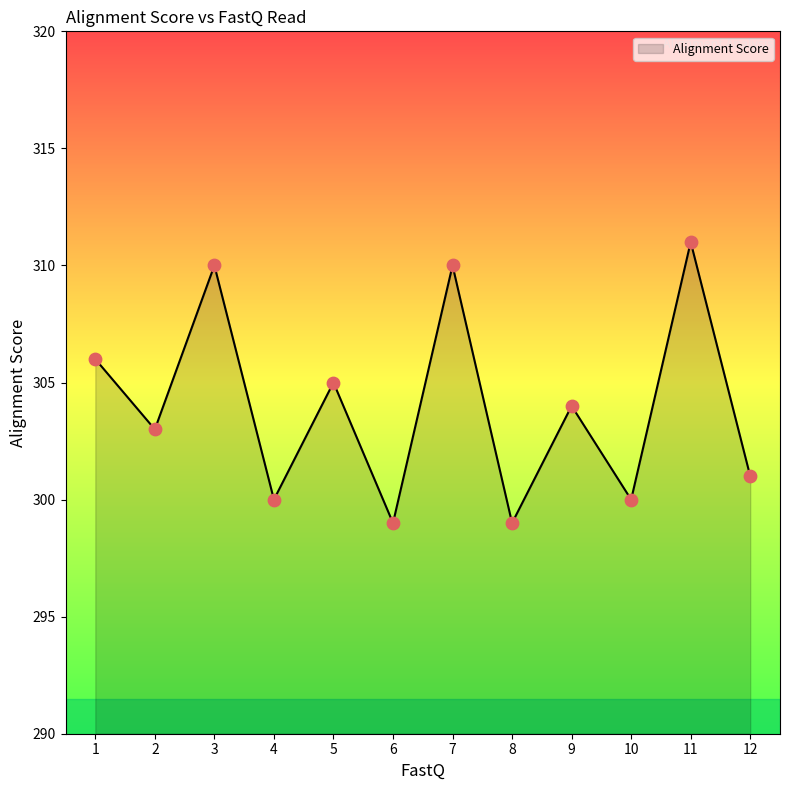

What is the ratio of the value at 5 to the value at 6?

1.0